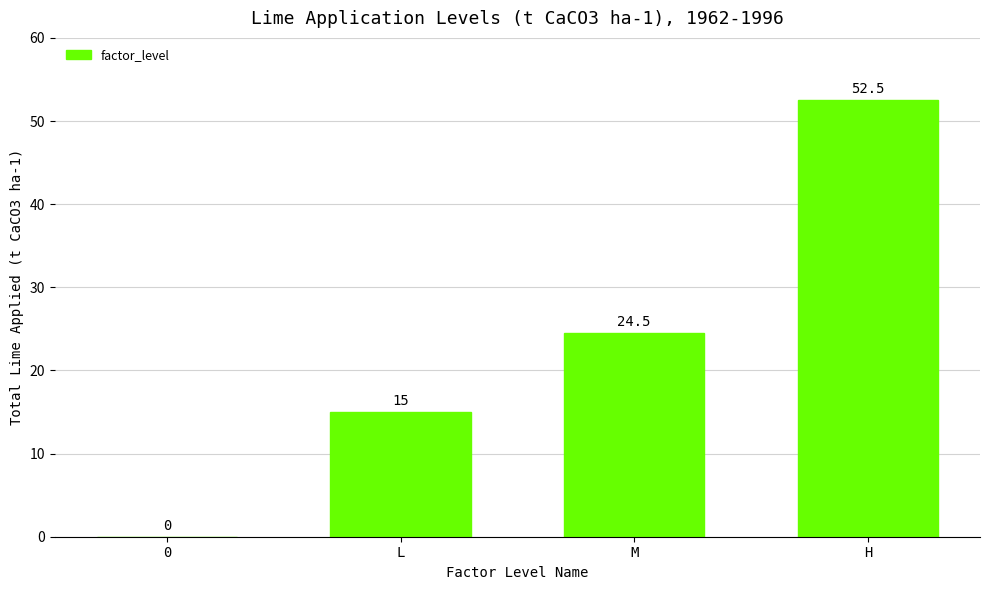

Reading right to left, transcribe all the data shown in this chart.

H=52.5	M=24.5	L=15.0	0=0.0